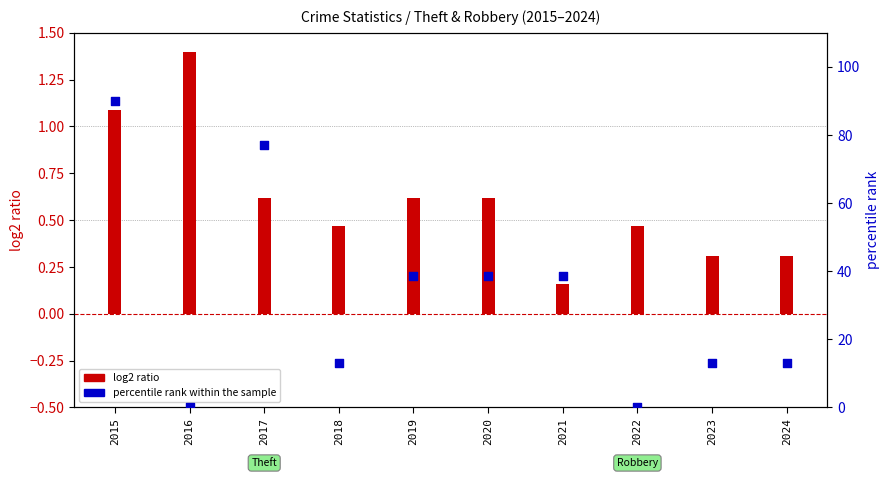

What is the change in value from 2020 to 2022?

-38.6